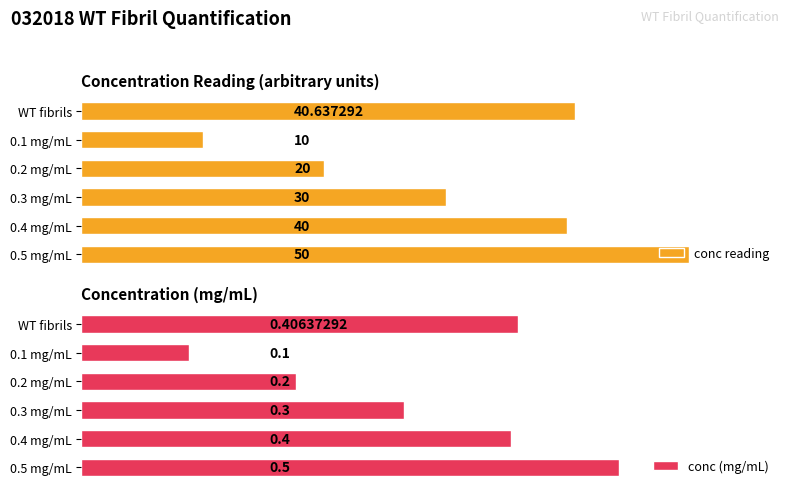

How many bars are there in total?

12